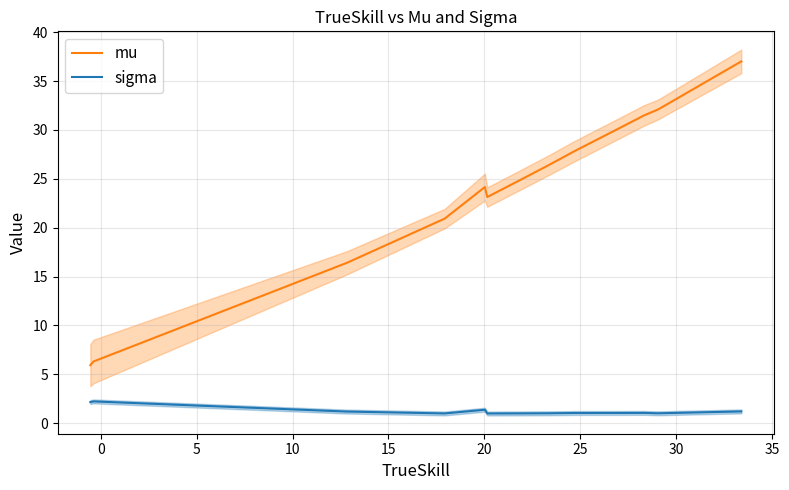

True or false: sigma and mu cross at least once.

False